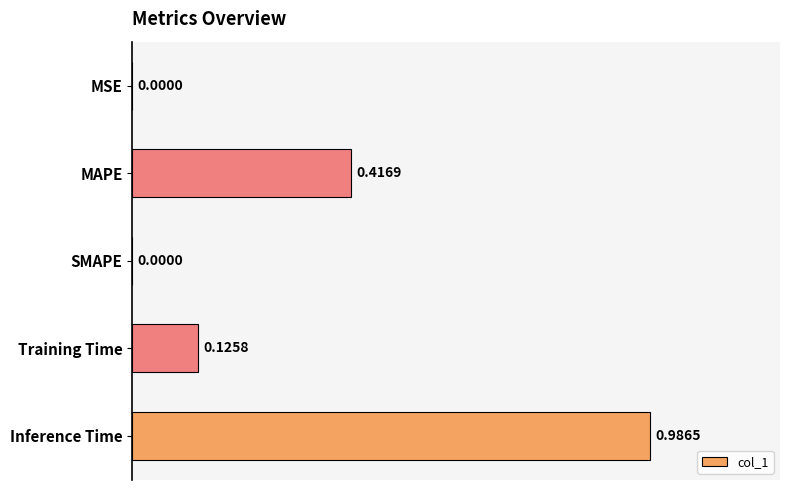

What is the change in value from SMAPE to Inference Time?

+1.0